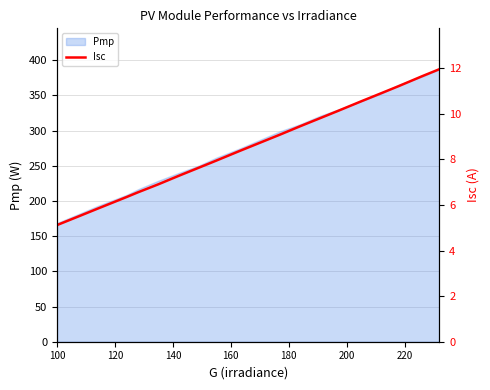

True or false: the data shows 1.7 at 8.

False